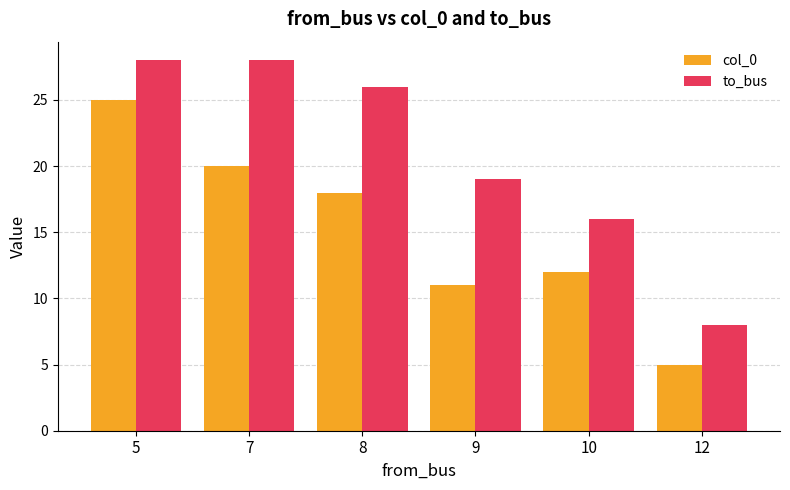

What is the difference between the maximum and minimum values in the to_bus series?

20